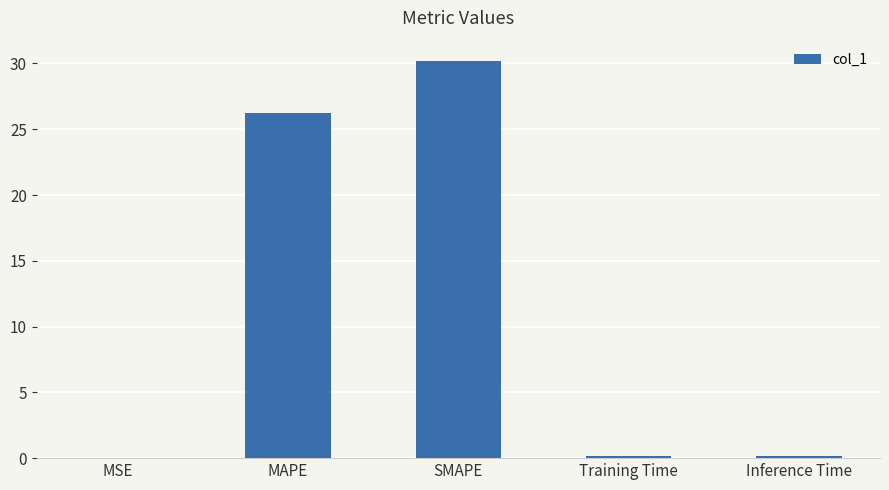

How many data points does each series have?

5